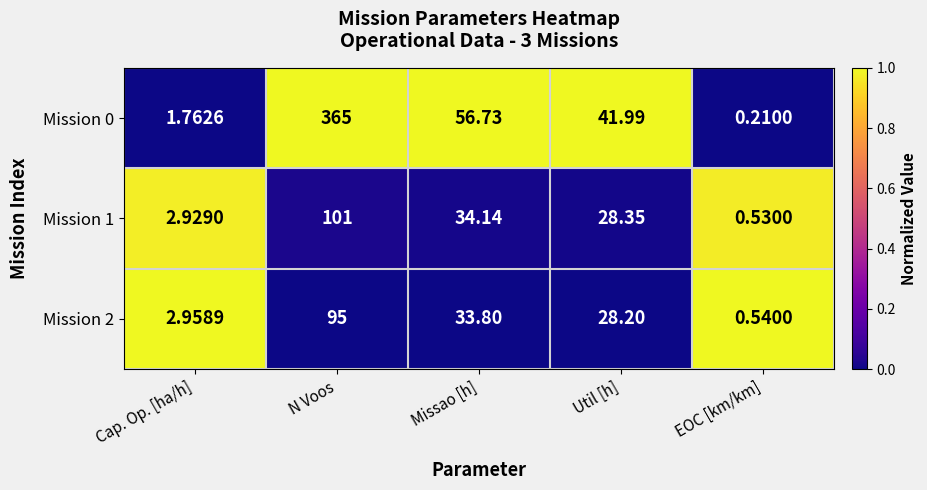

Rank the categories by Mission 0 value from highest to lowest.

N Voos, Missao [h], Util [h], Cap. Op. [ha/h], EOC [km/km]